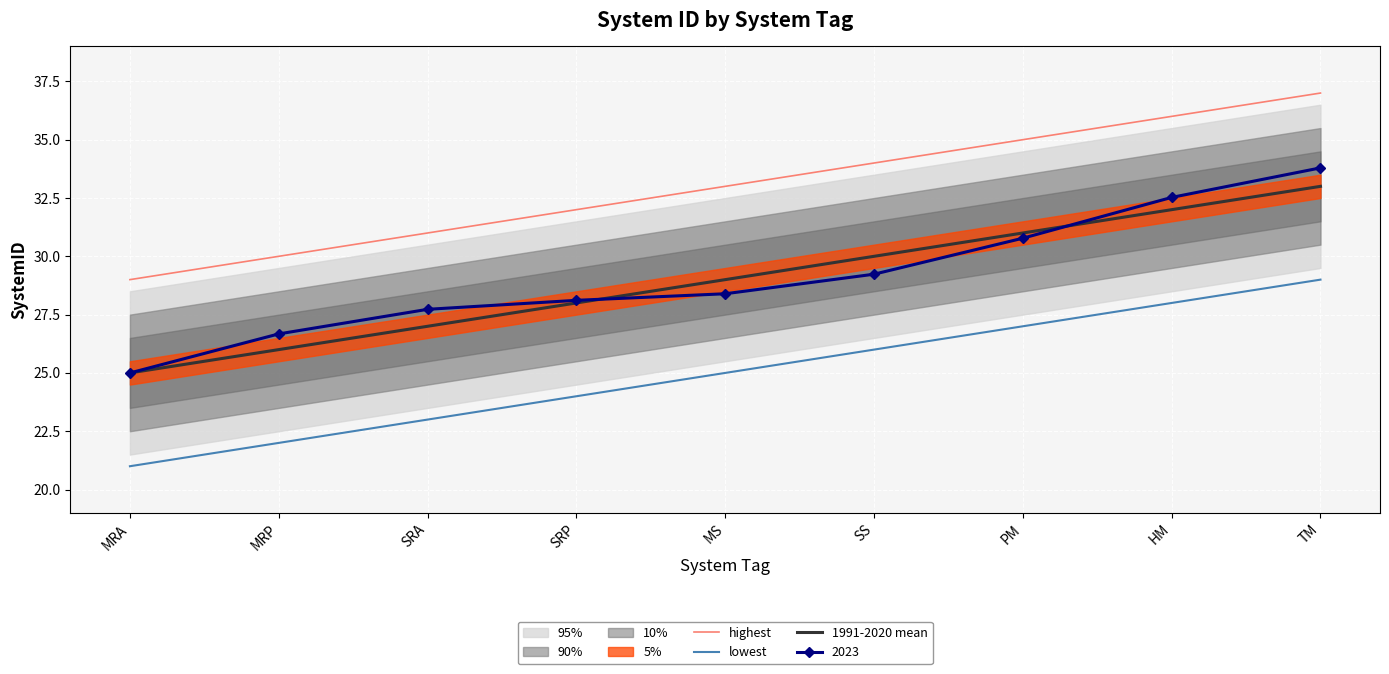

Rank the categories by highest value from lowest to highest.

MRA, MRP, SRA, SRP, MS, SS, PM, HM, TM